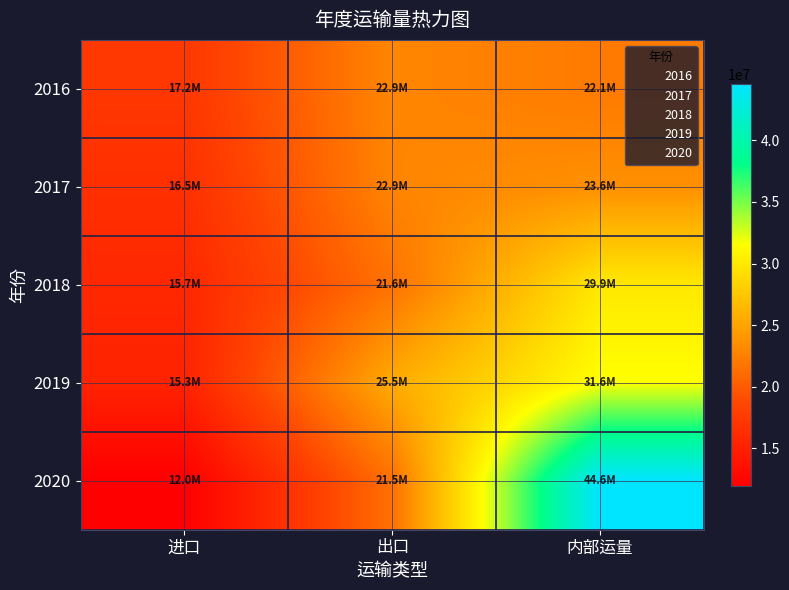

Which series changed the most between 进口 and 内部运量?

2020